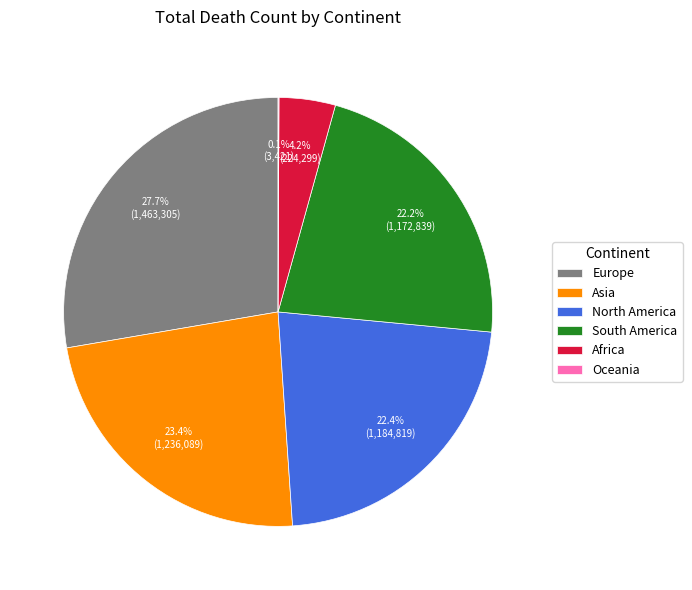

Which has a higher value, Asia or Africa?

Asia